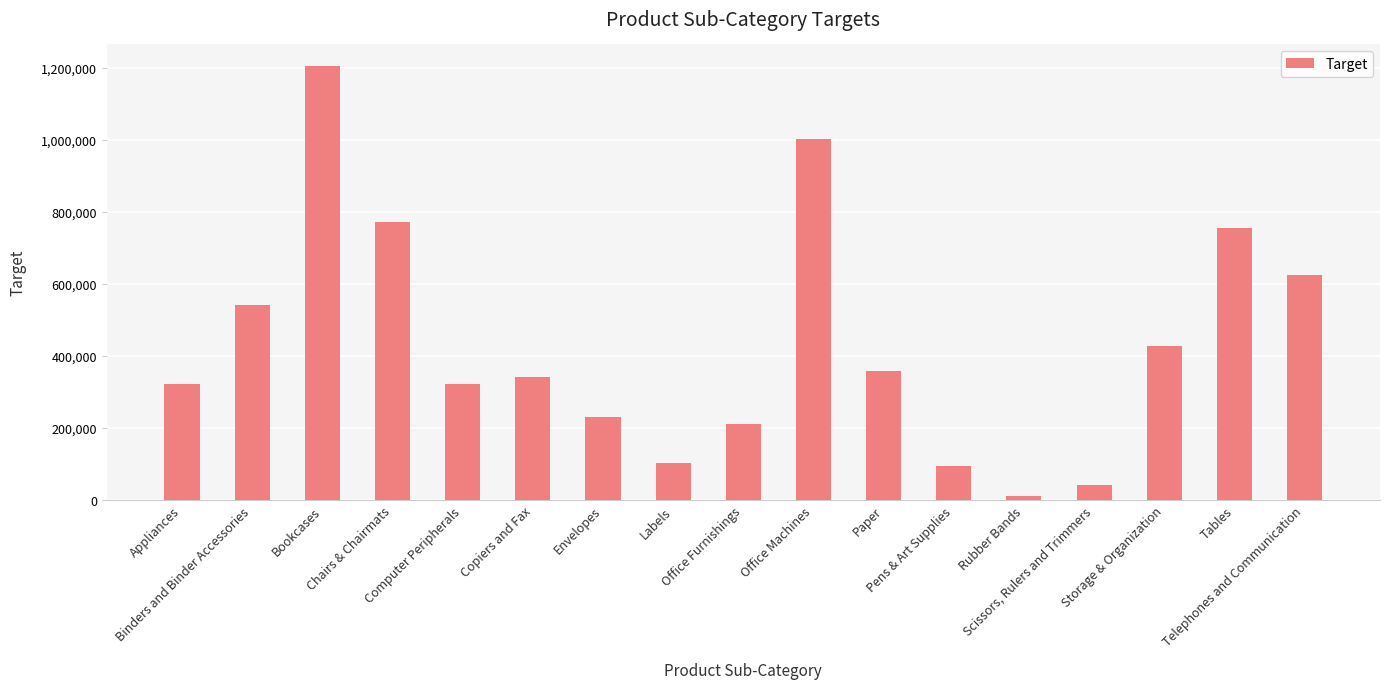

What is the greatest value displayed?

1204011